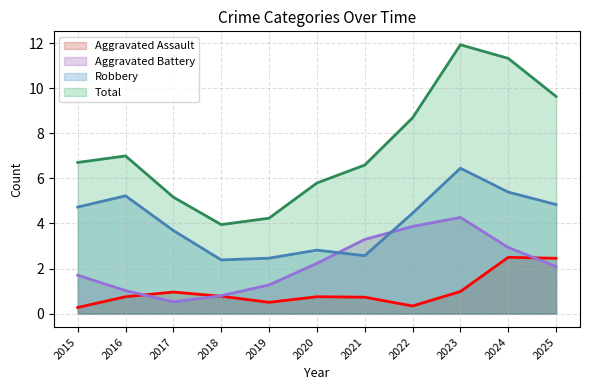

True or false: Robbery (line) and Aggravated Battery (line) cross at least once.

True